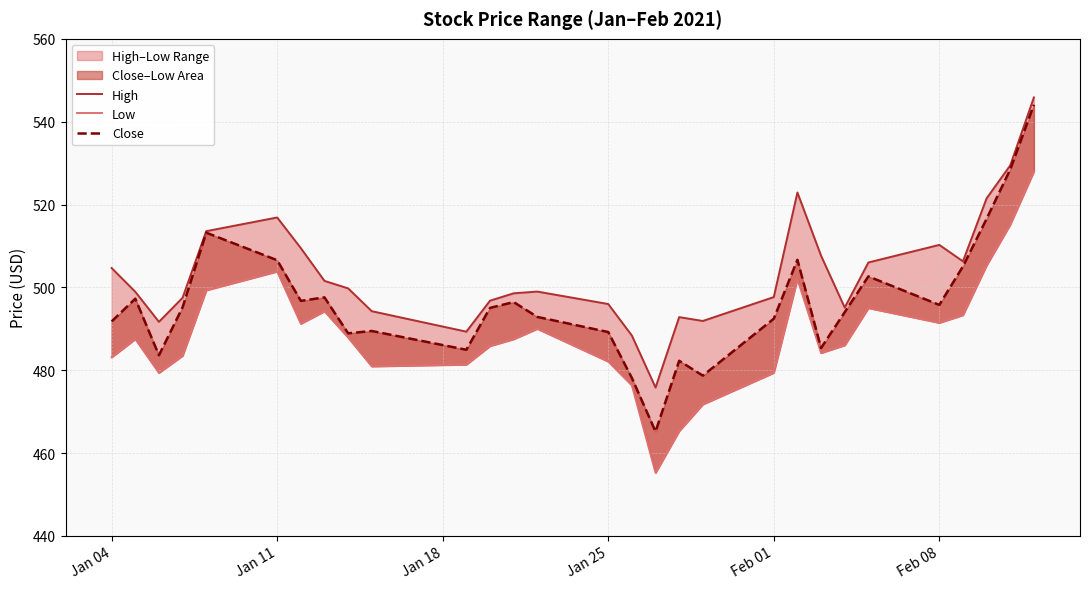

What is the average value of the Low series?

488.5